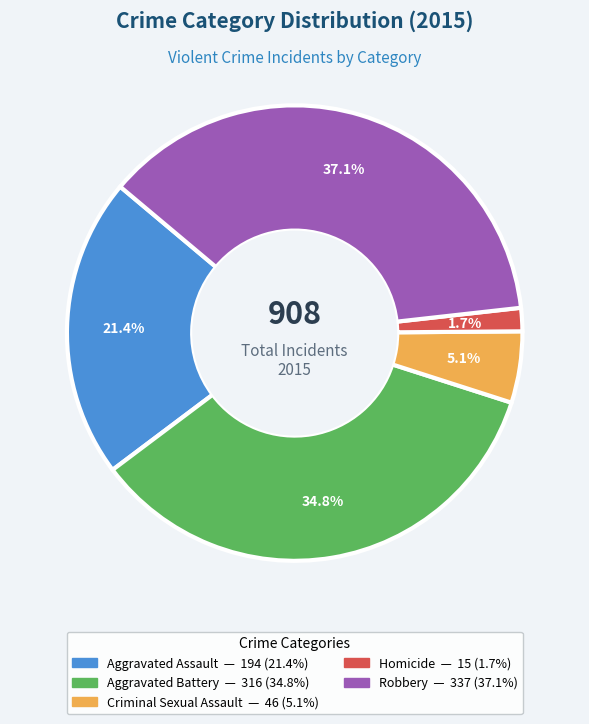

The Aggravated Assault slice represents 27% of the pie. True or false?

False